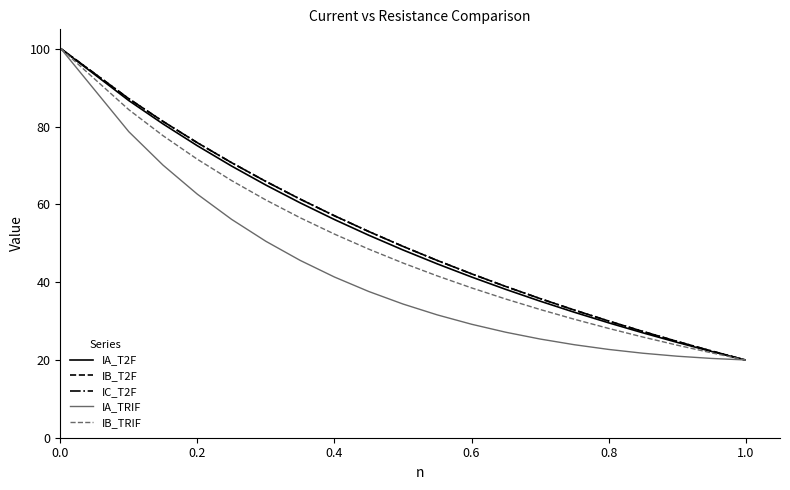

Does the chart have visible grid lines?

No